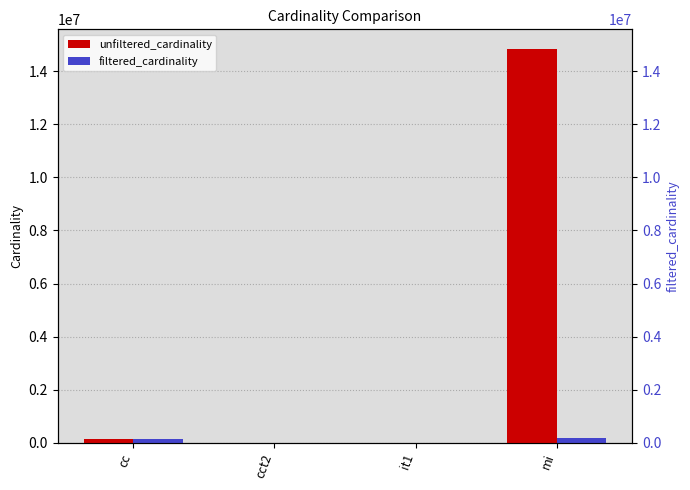

At which category is the sum across all series the highest?

mi